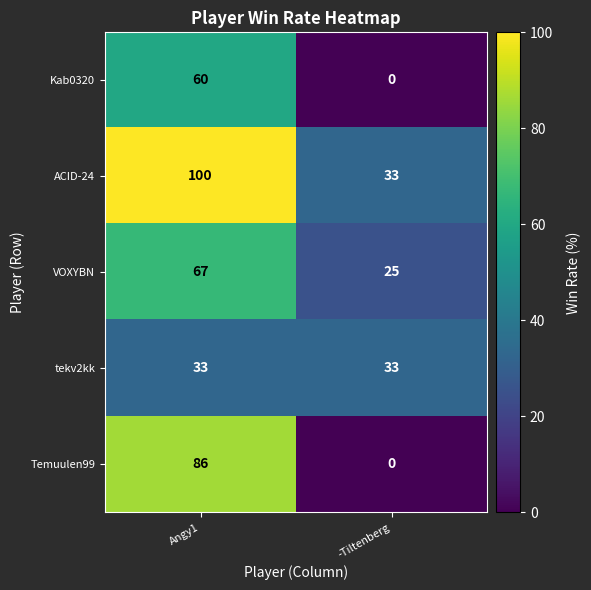

Read the ACID-24 value at -Tiltenberg, to the nearest 5.

35